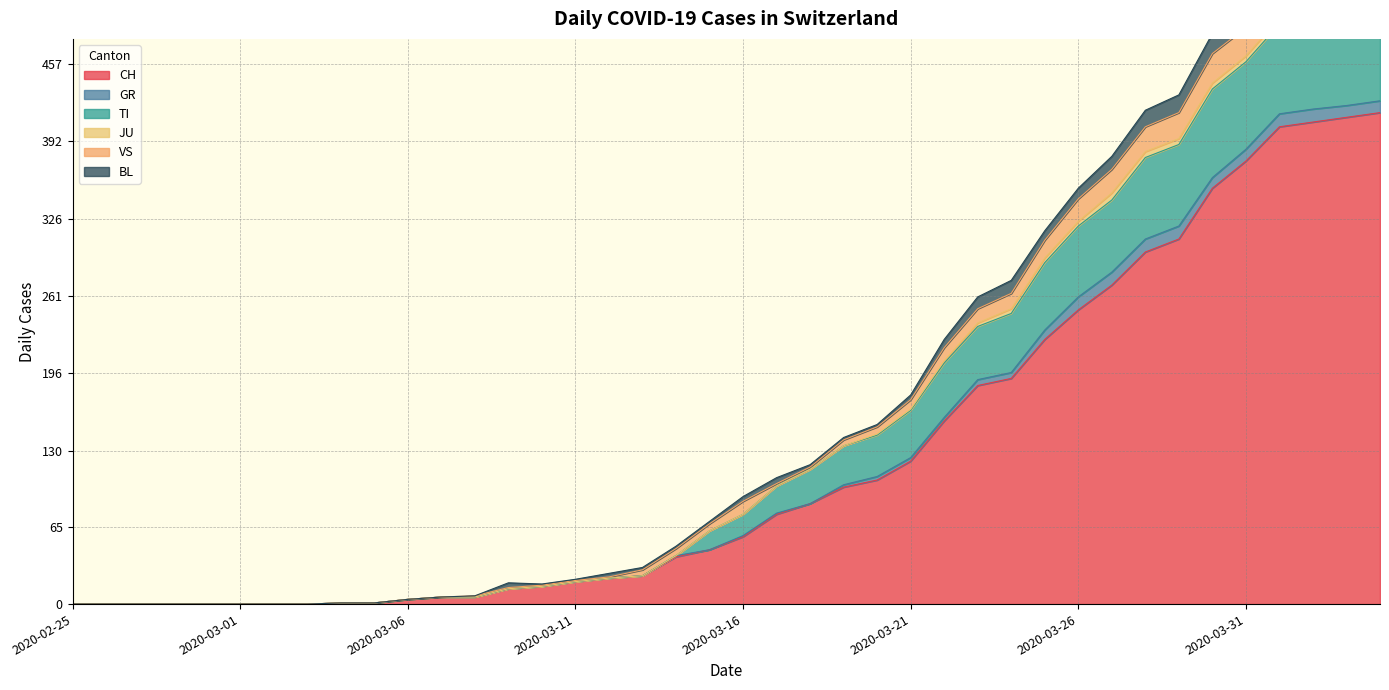

What is the difference between the maximum and second lowest values in the TI series?

501